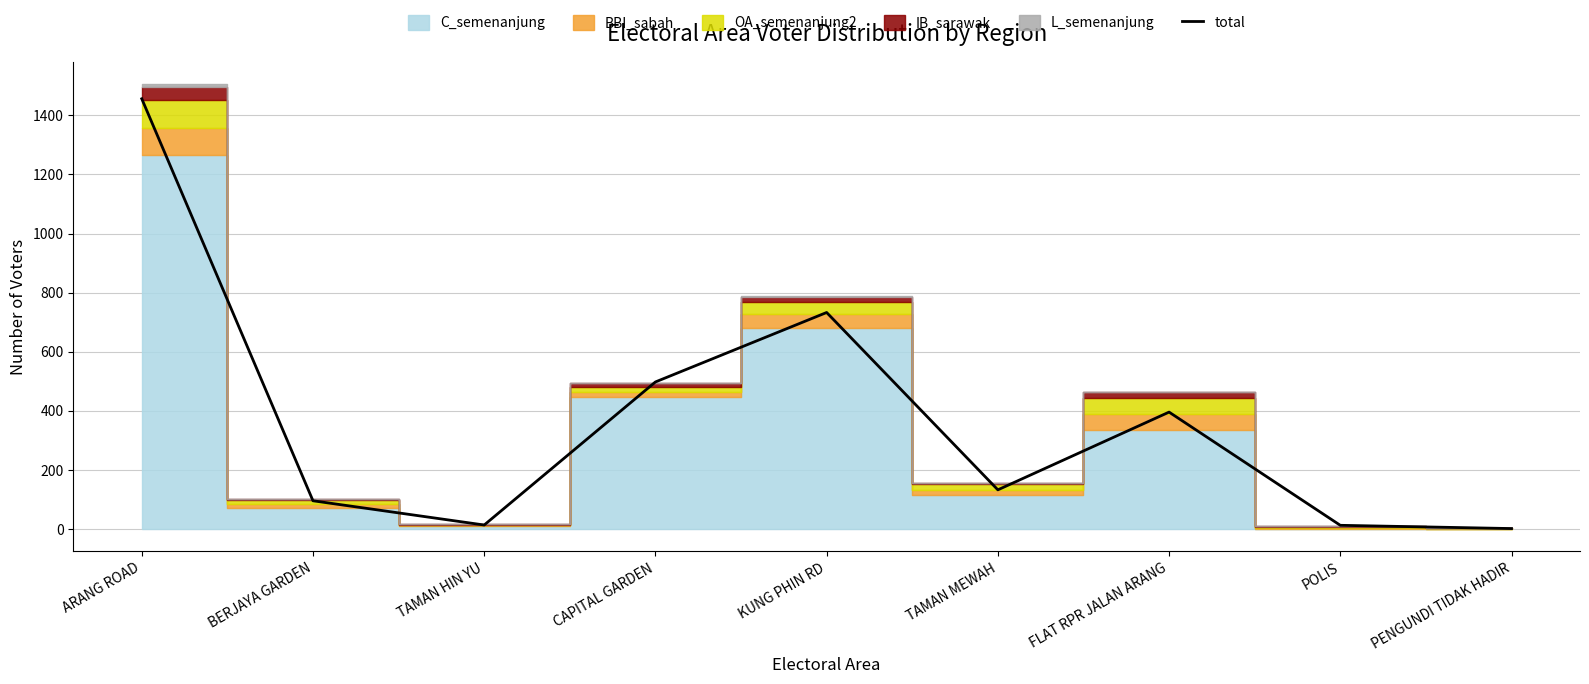

The chart shows a value of 396 at FLAT RPR JALAN ARANG. True or false?

True